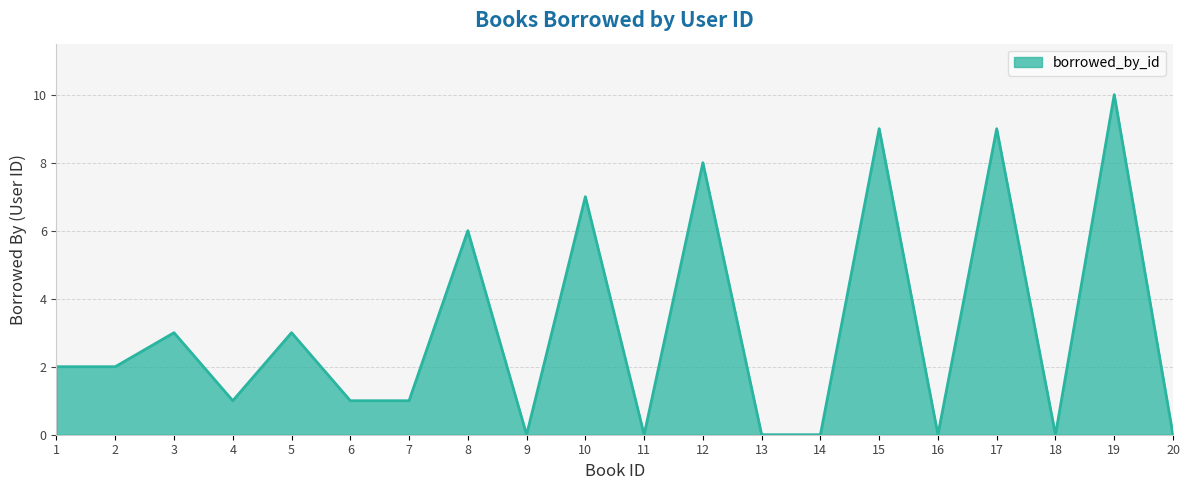

What is the change in value from 6 to 17?

+8